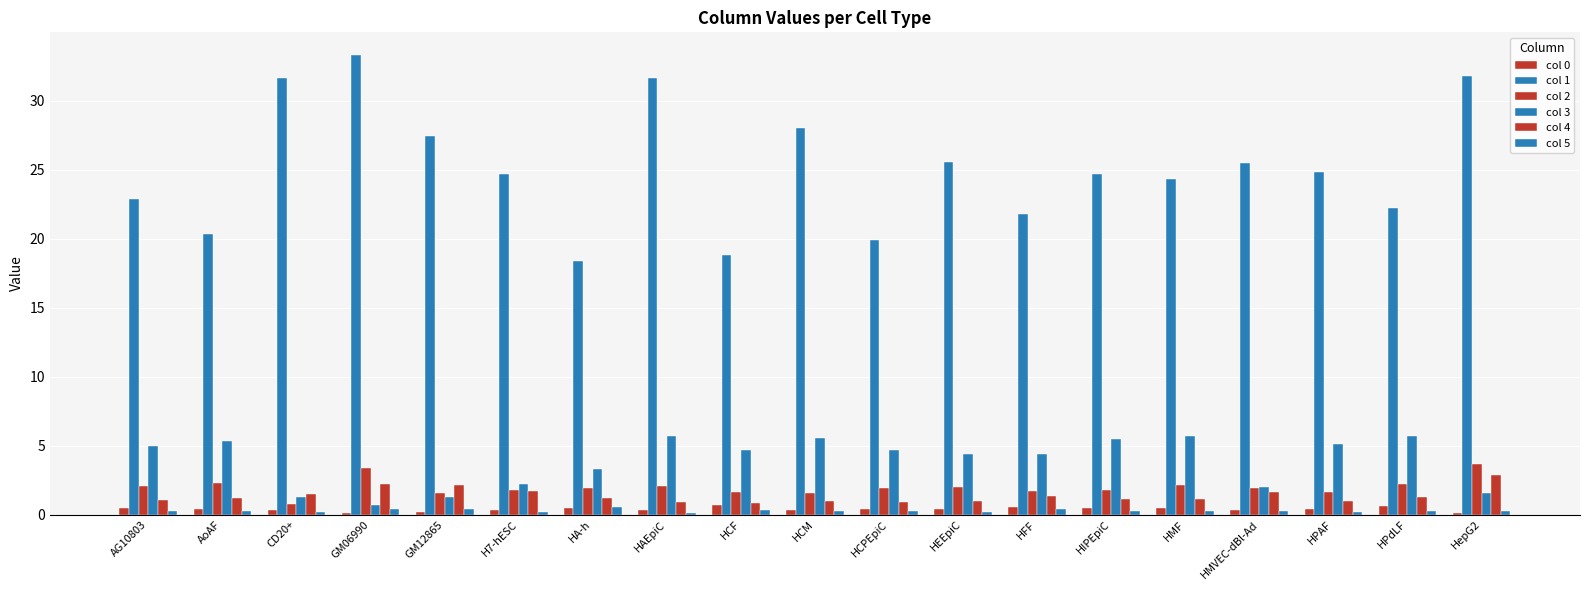

True or false: col 0 has a value of 0.3 at GM12865.

False